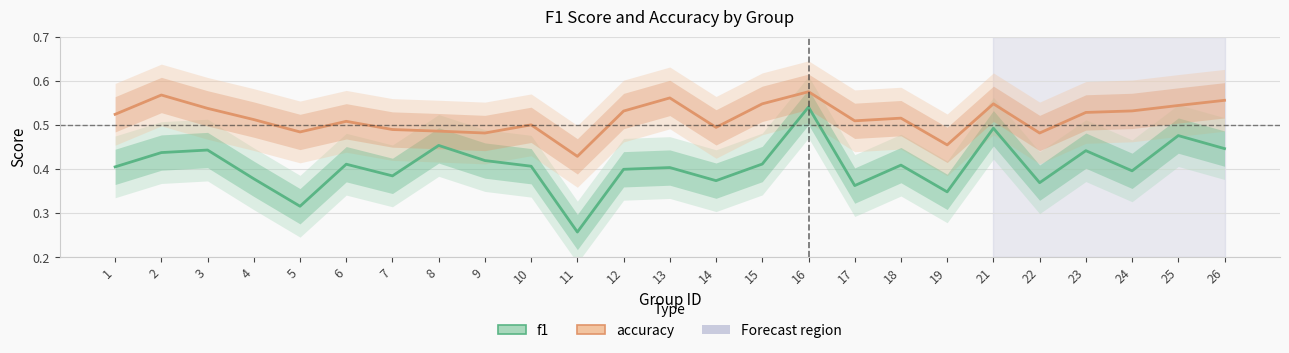

Is the value of f1 at 25 greater than the value of accuracy at 15?

No